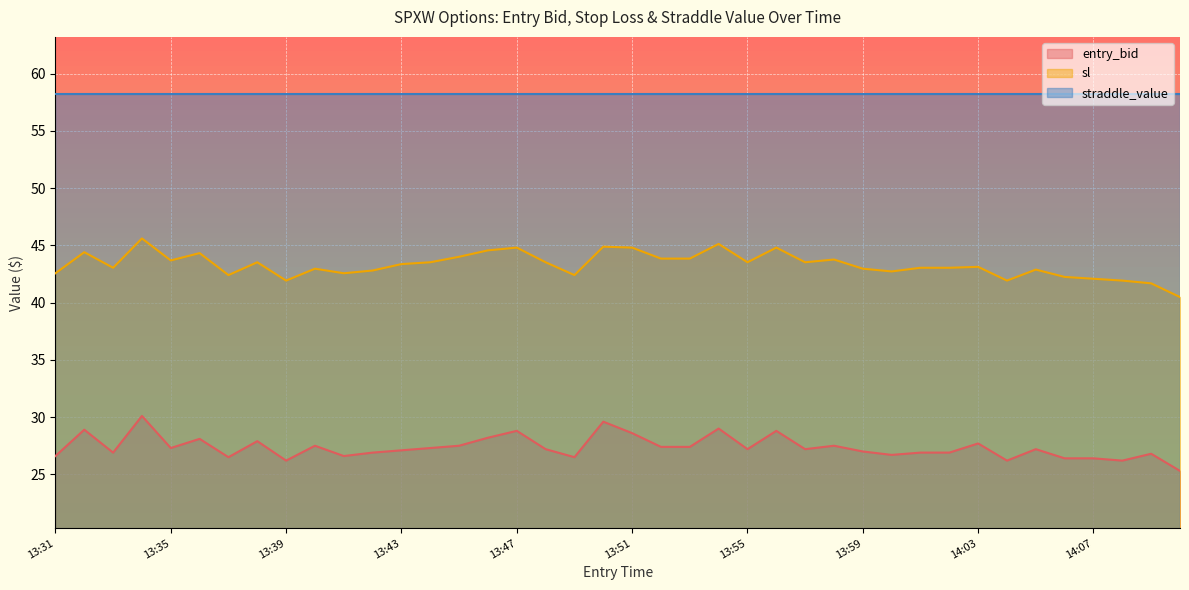

What is the average value of the sl series?

43.3